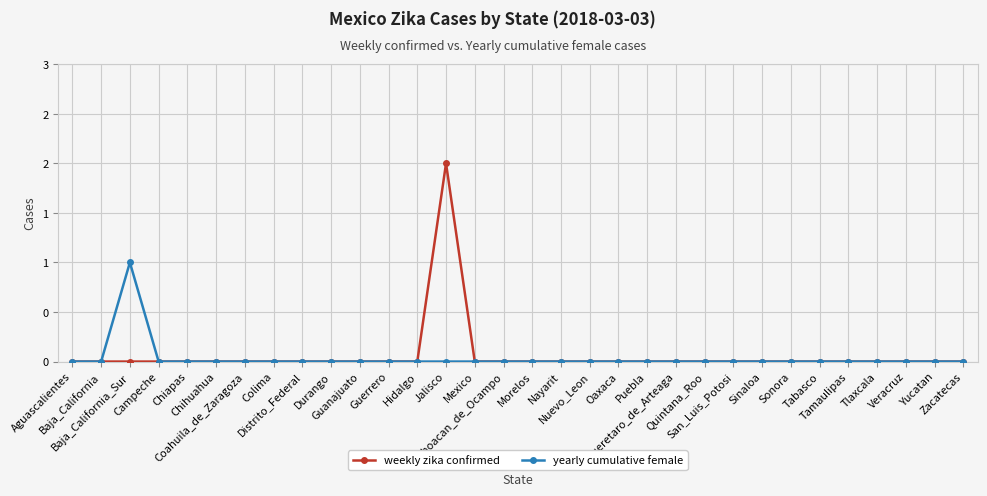

What are all the series names shown in the legend?

weekly zika confirmed, yearly cumulative female